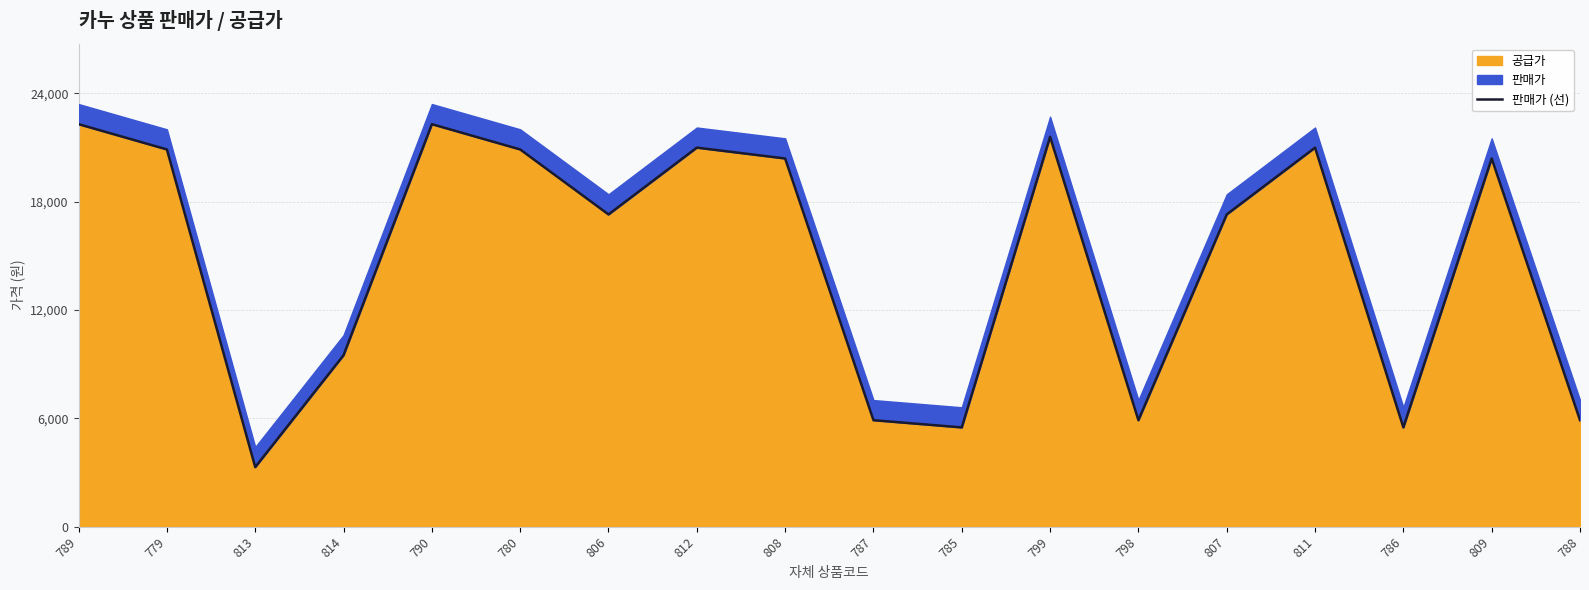

Between 789 and 808, which is larger?

789